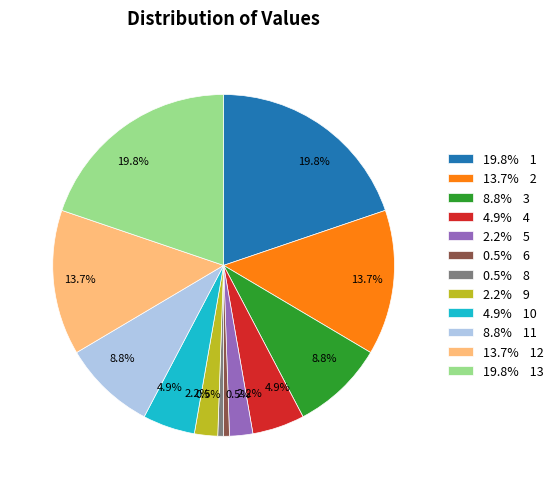

How many segments does this pie chart have?

12